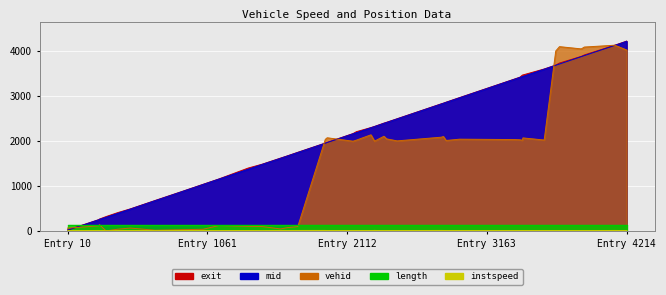

What is the difference between the maximum and second lowest values in the vehid series?

4117.0